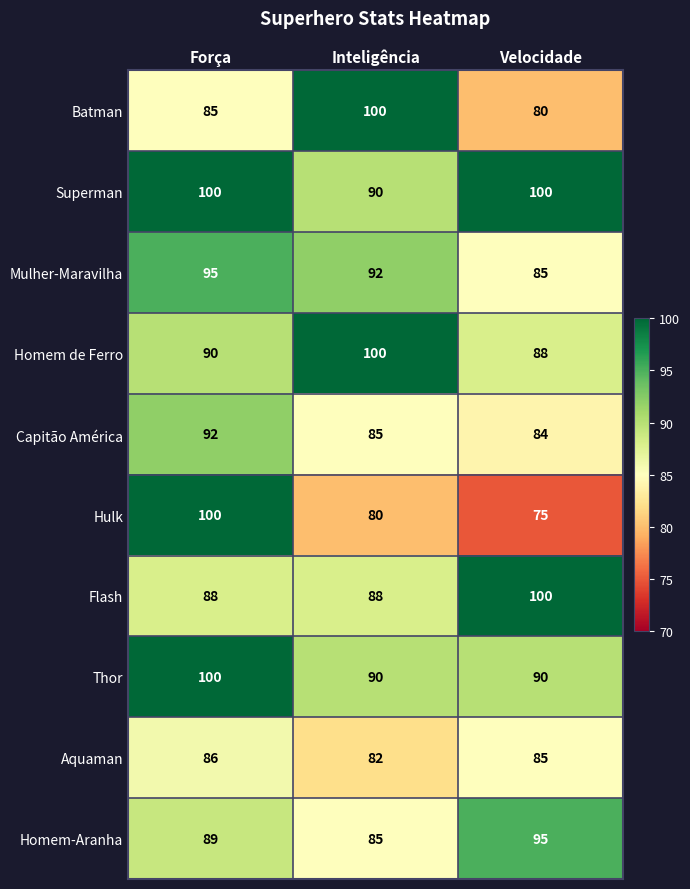

List the labels in order of Homem-Aranha value, smallest first.

Inteligência, Força, Velocidade